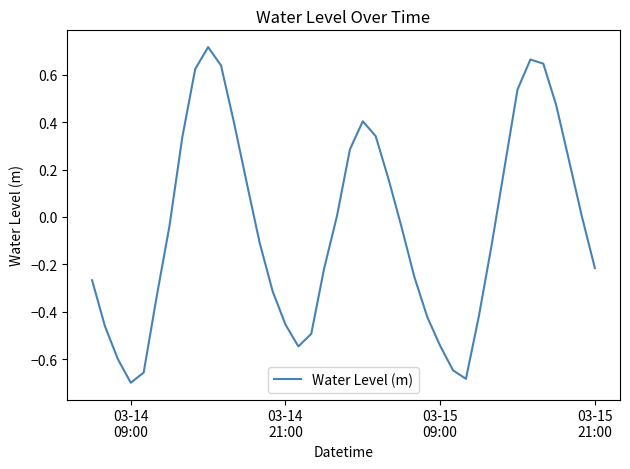

What is the difference between the maximum and minimum values?

1.4